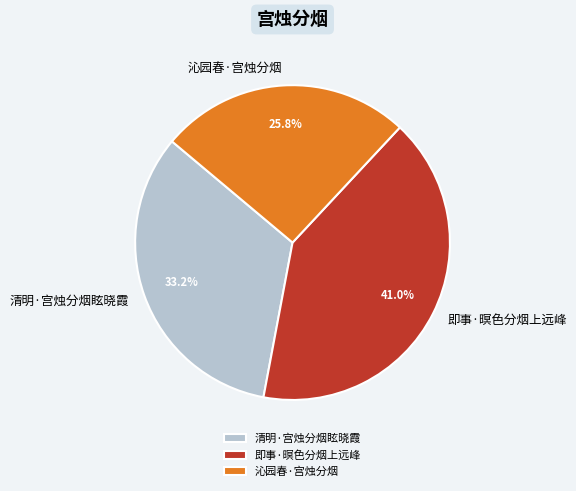

Does any single category account for the majority?

No